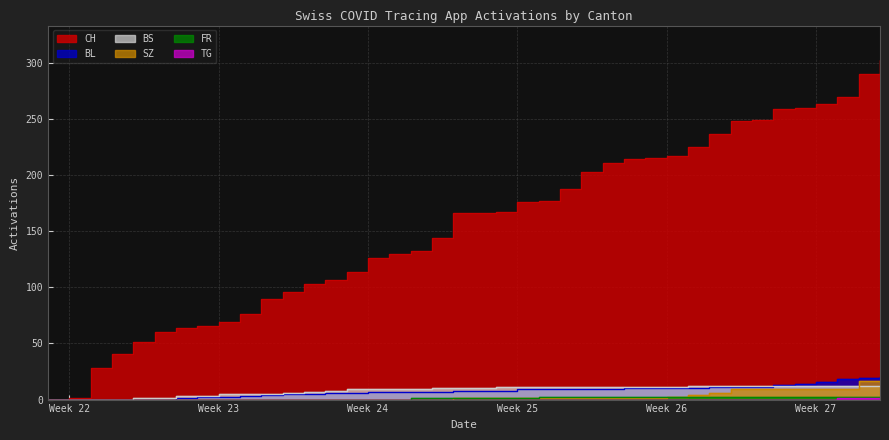

At how many categories does at least one series exceed 51?

35